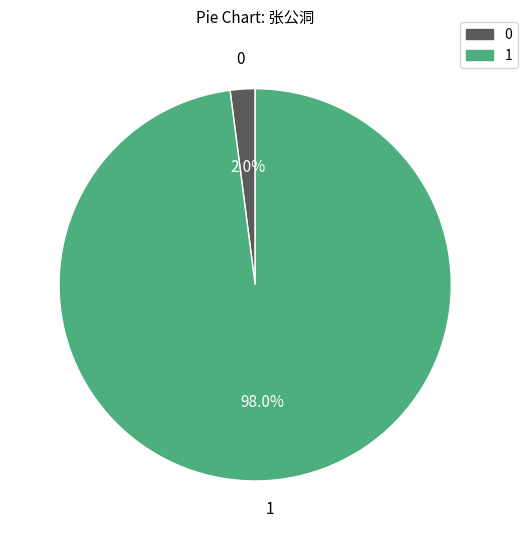

Is there a majority slice in this chart?

Yes